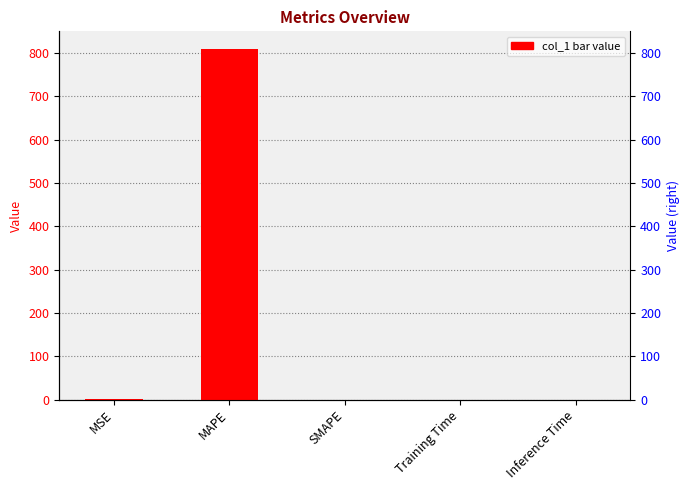

Reading right to left, extract all data points from this chart.

0.0	0.0	0.0	809.8	0.3